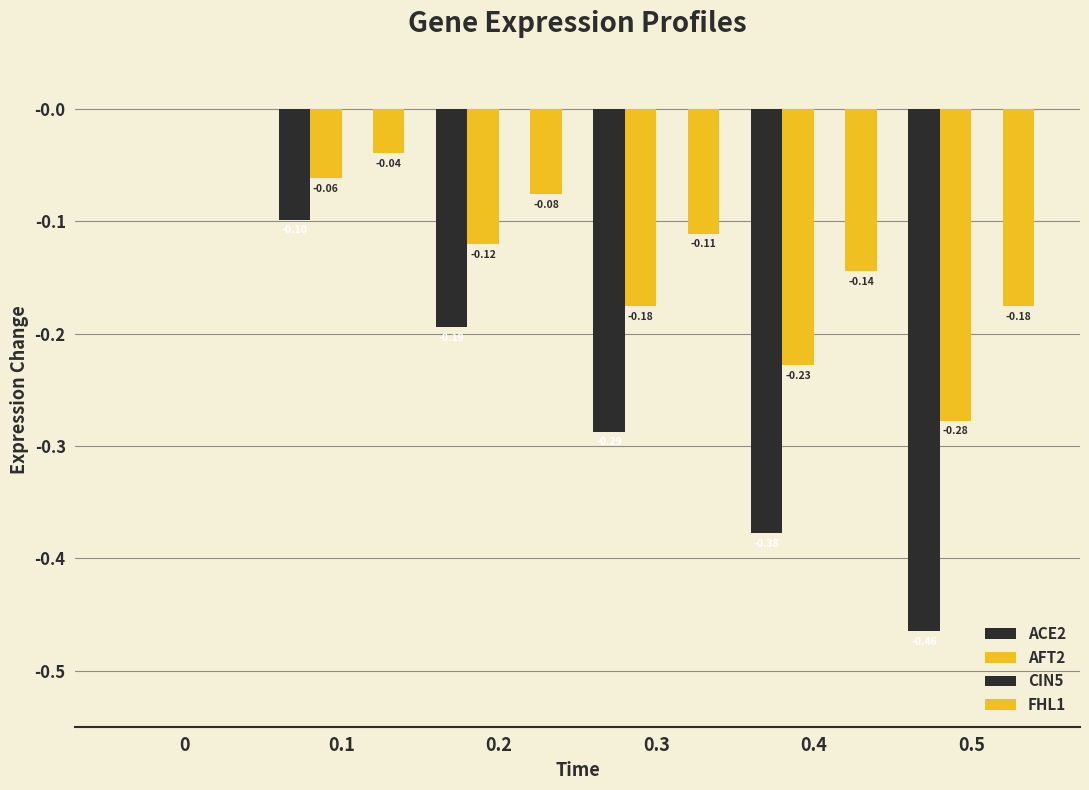

How many series are shown in this chart?

3